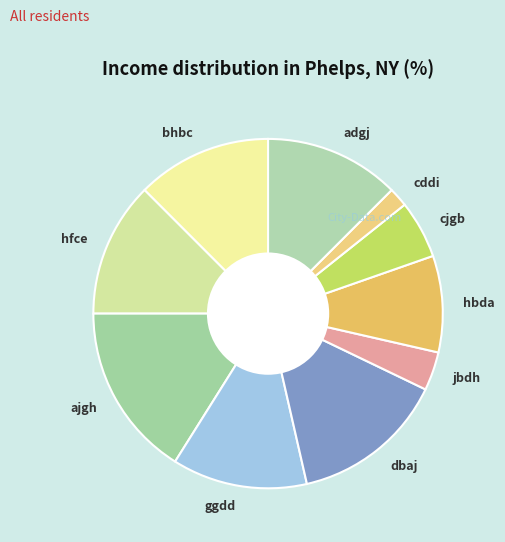

The hbda slice represents 22% of the pie. True or false?

False